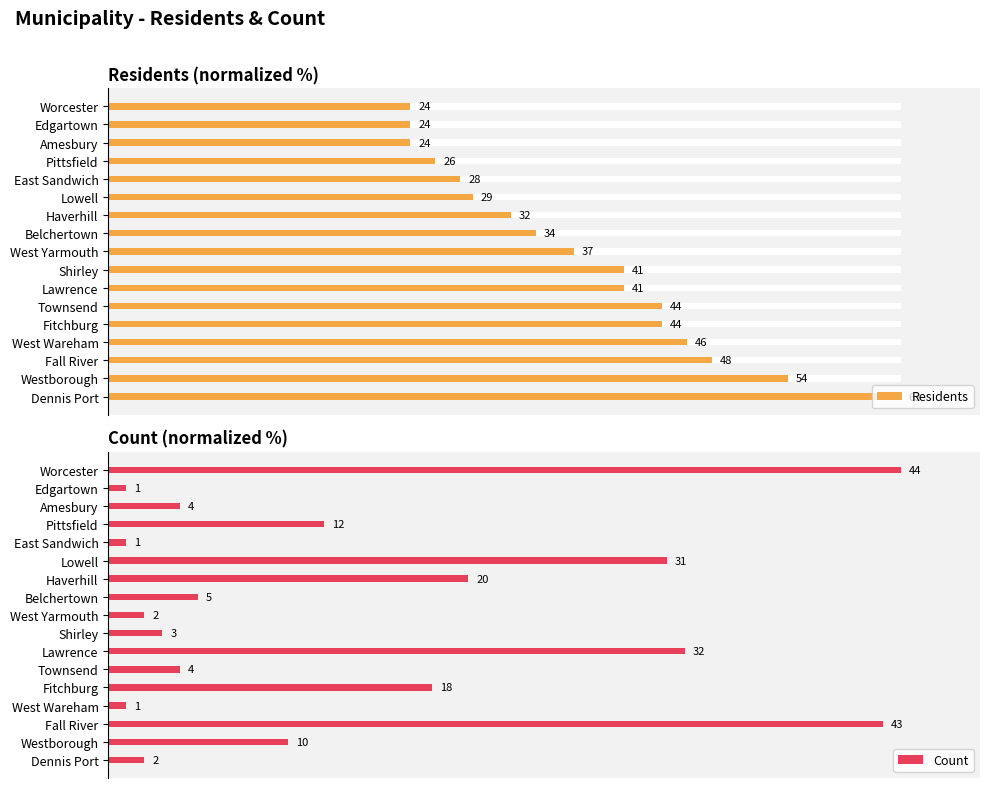

How many distinct data groups are displayed?

2